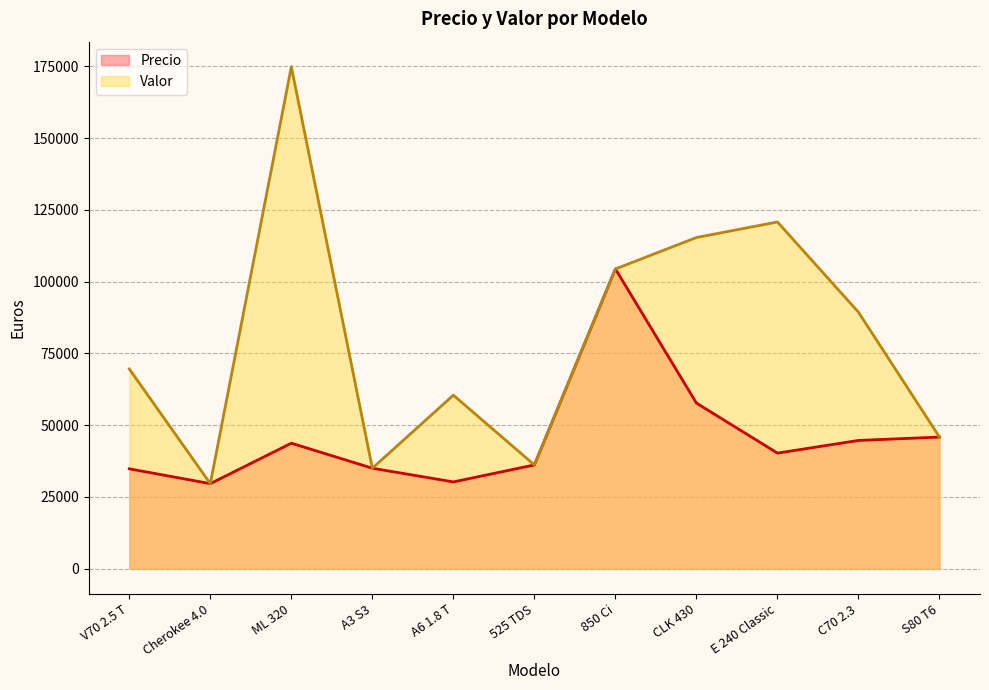

At which label is Valor closest to 102259?

850 Ci